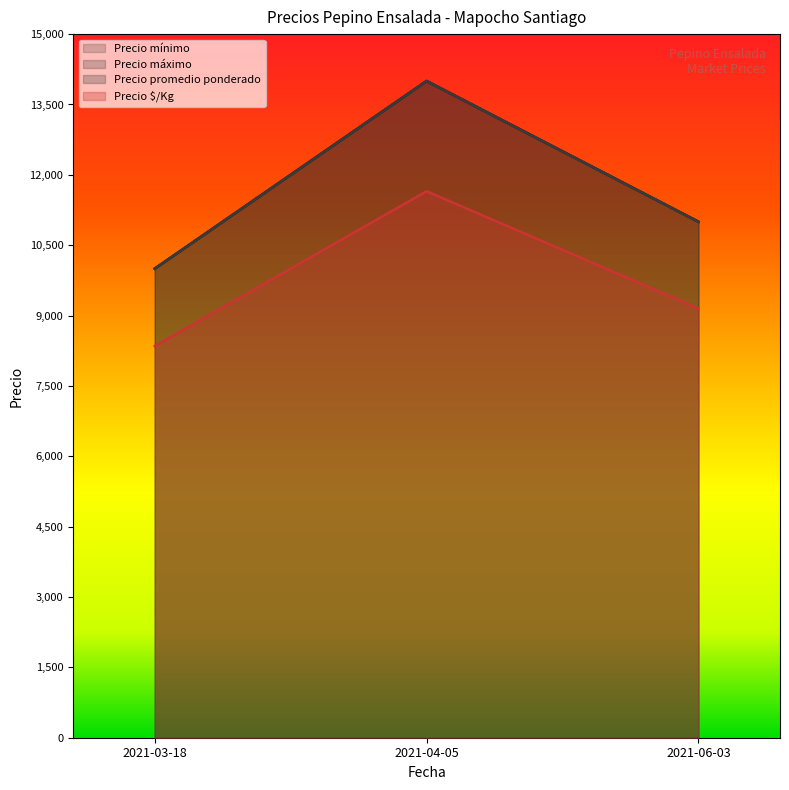

Which series has the largest range (max minus min)?

Precio mínimo